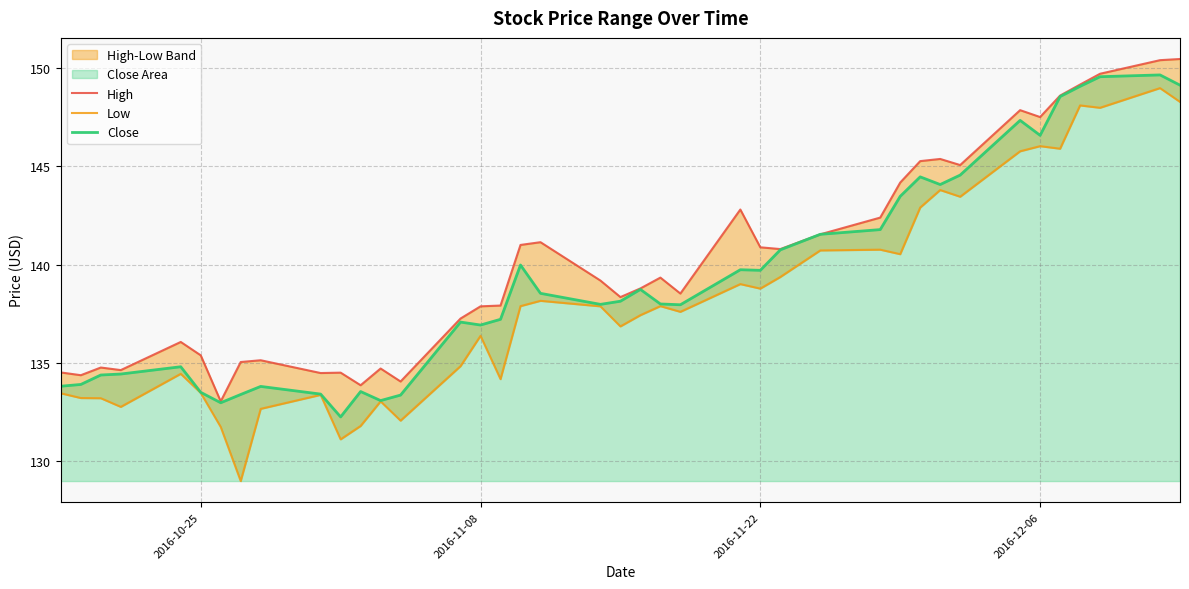

True or false: High and Close intersect in this chart.

False